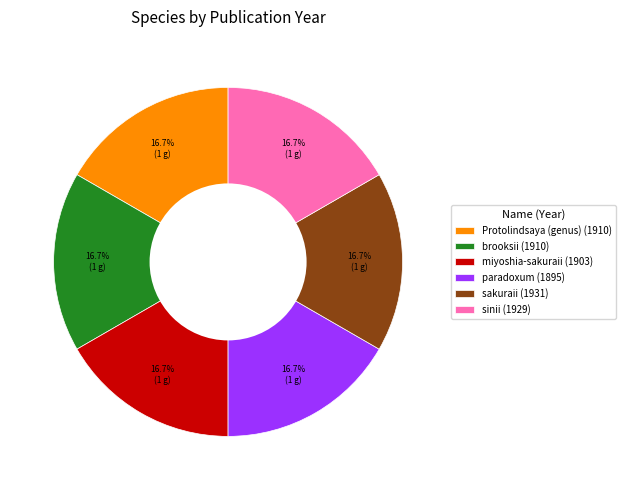

How many segments does this pie chart have?

6